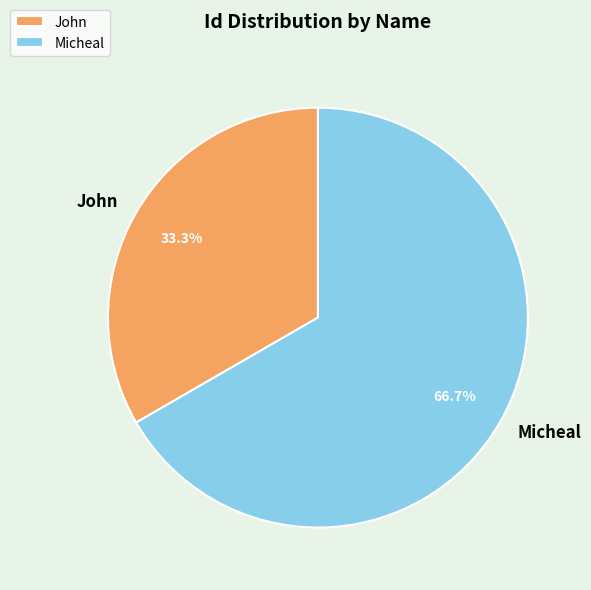

What is the majority slice?

Micheal